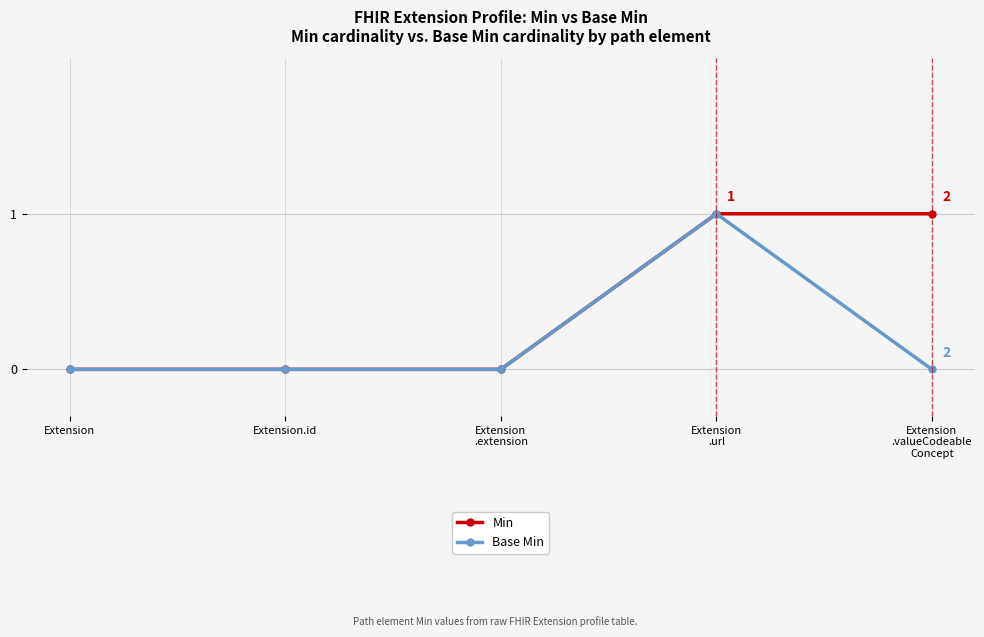

What is the sum of all Min values?

2